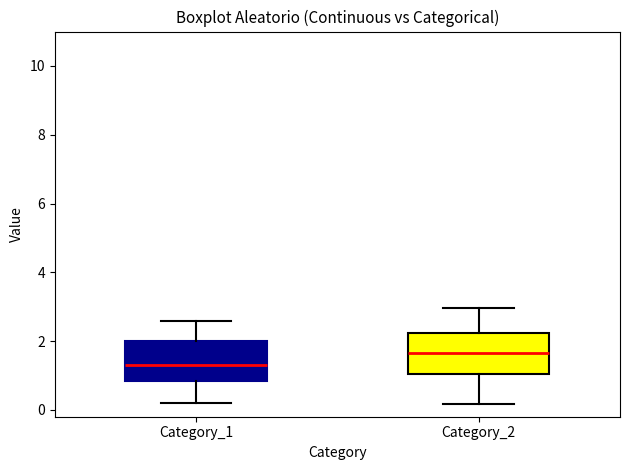

Which box has the lowest median line?

Category_1